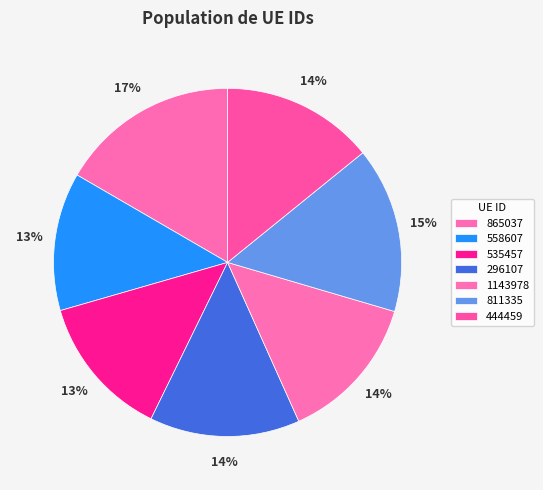

True or false: 296107 accounts for 14% of the total.

True